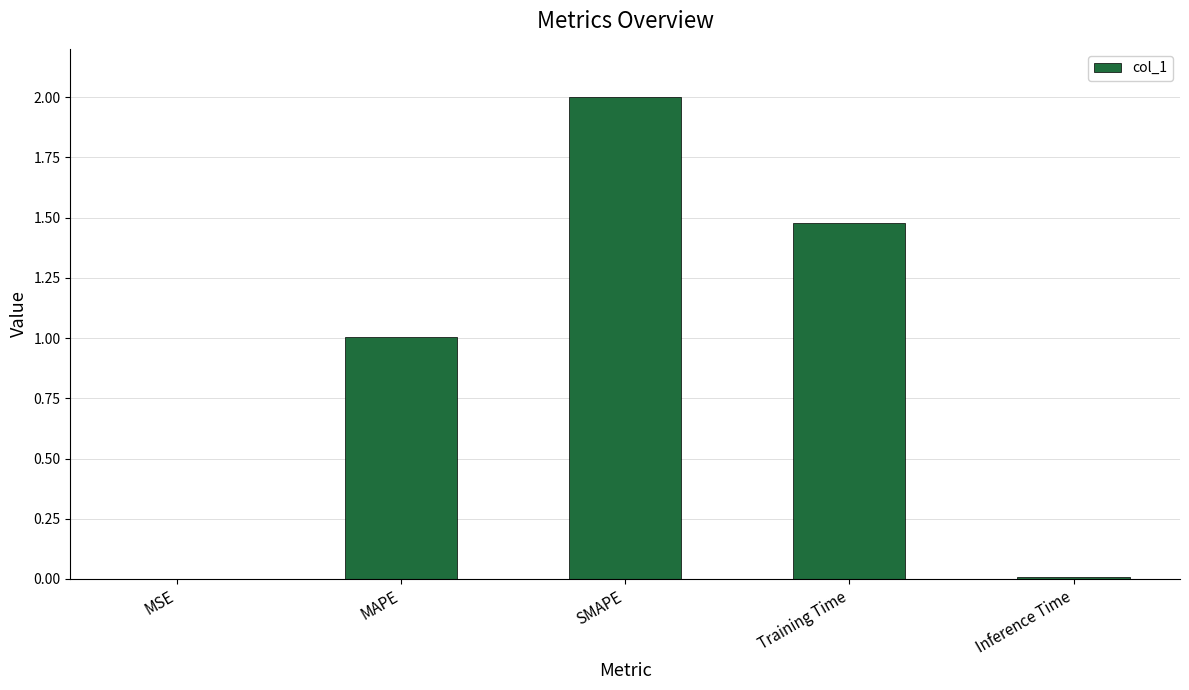

Count the number of data series in this chart.

1